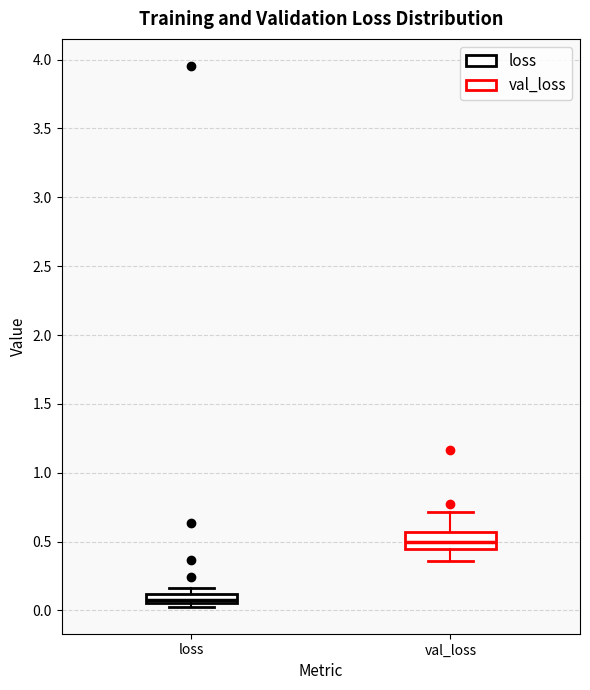

Which box is the tallest, from its lower edge to its upper edge?

val_loss